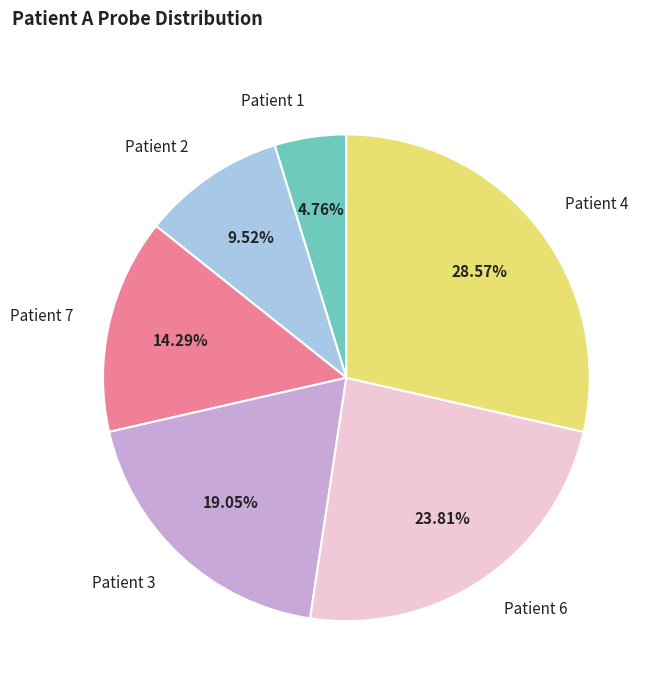

What percentage do Patient 7 and Patient 1 together represent?

19.0%